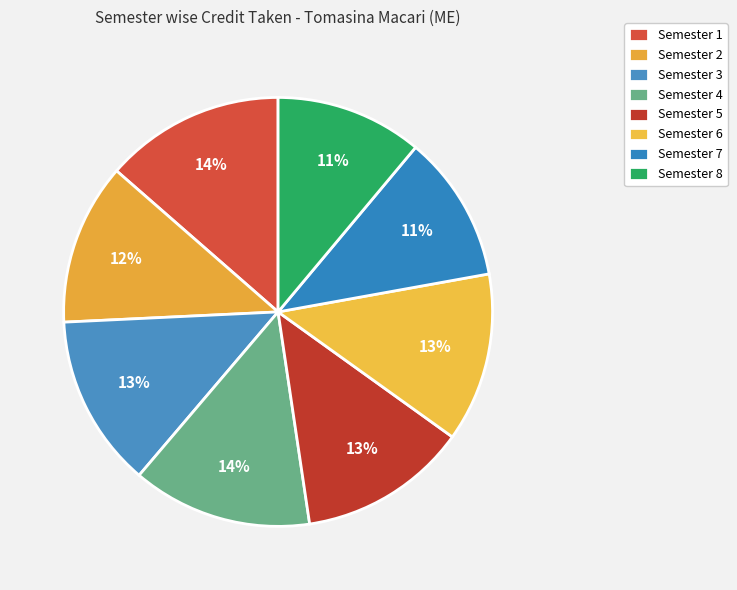

How many segments does this pie chart have?

8